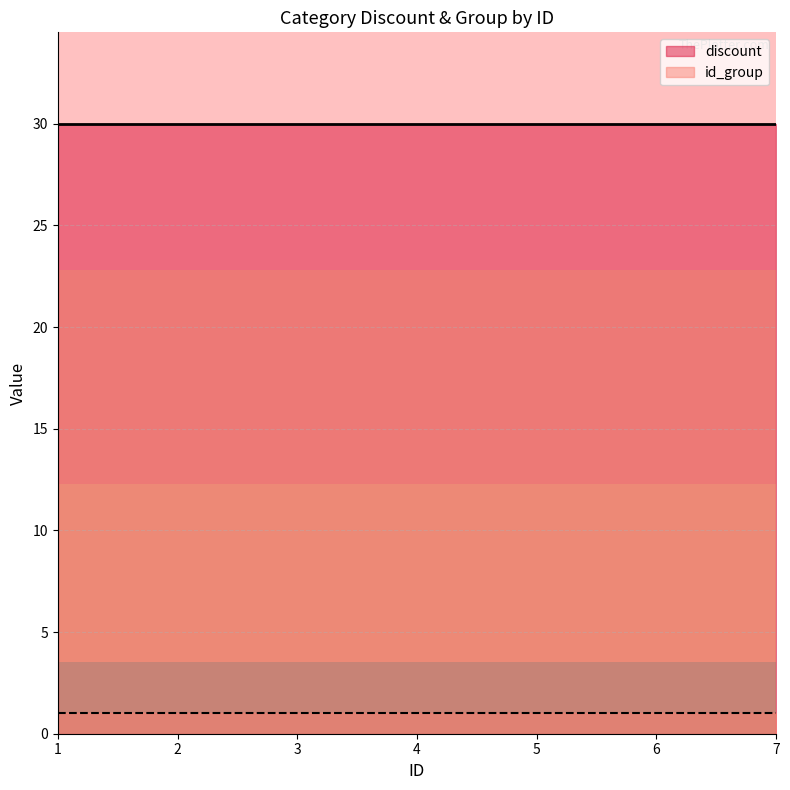

At which label is discount closest to 30?

1